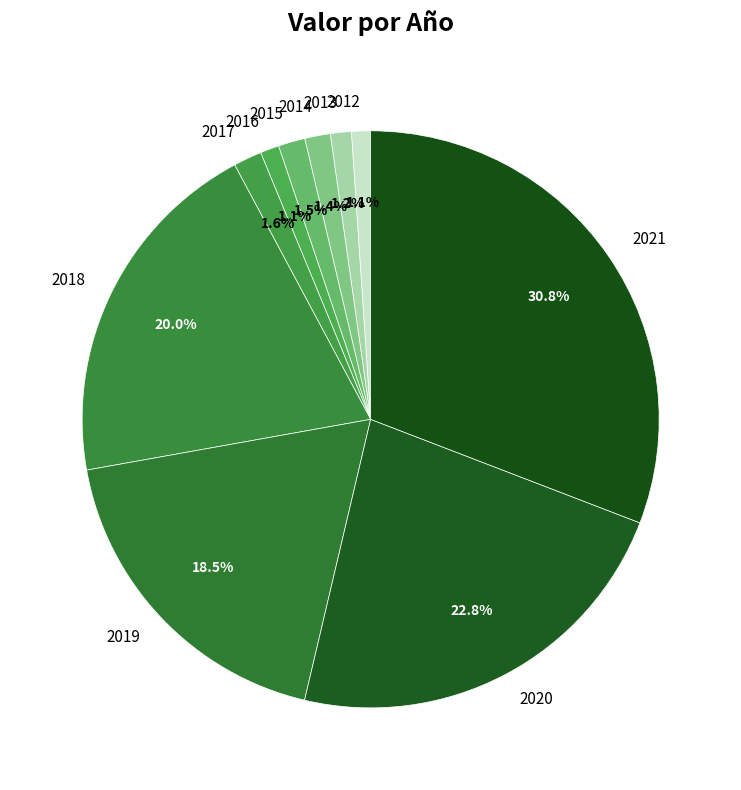

To the nearest percent, what is the difference between the largest and smallest slice percentages?

30%